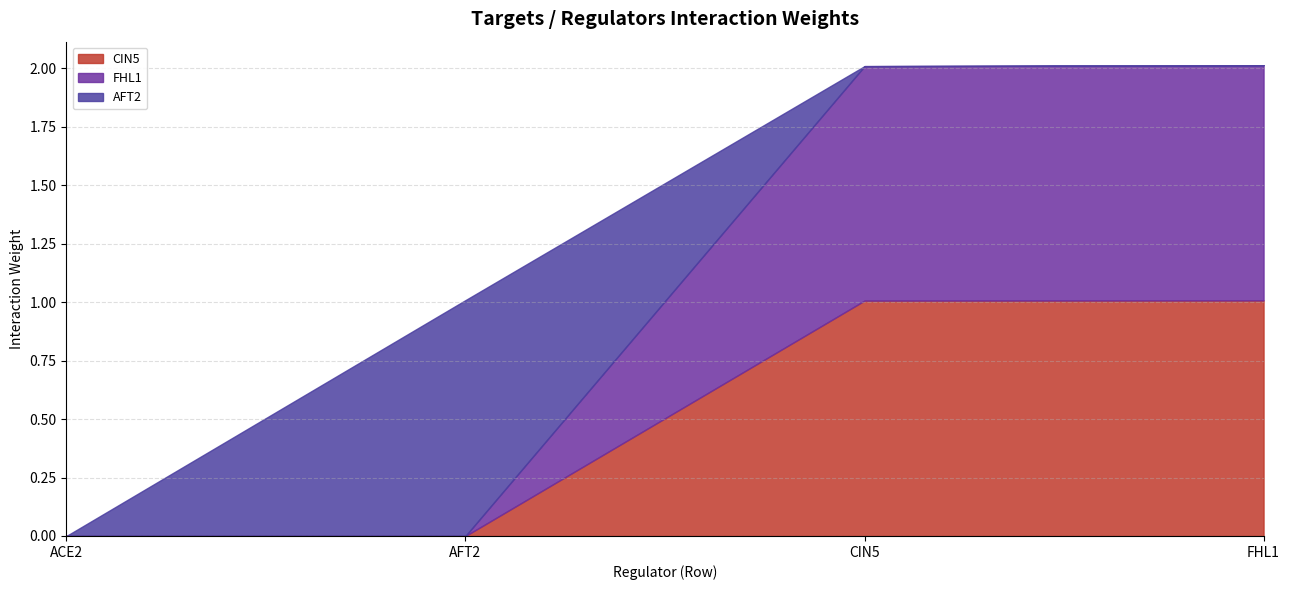

Which series changed the most between ACE2 and FHL1?

CIN5